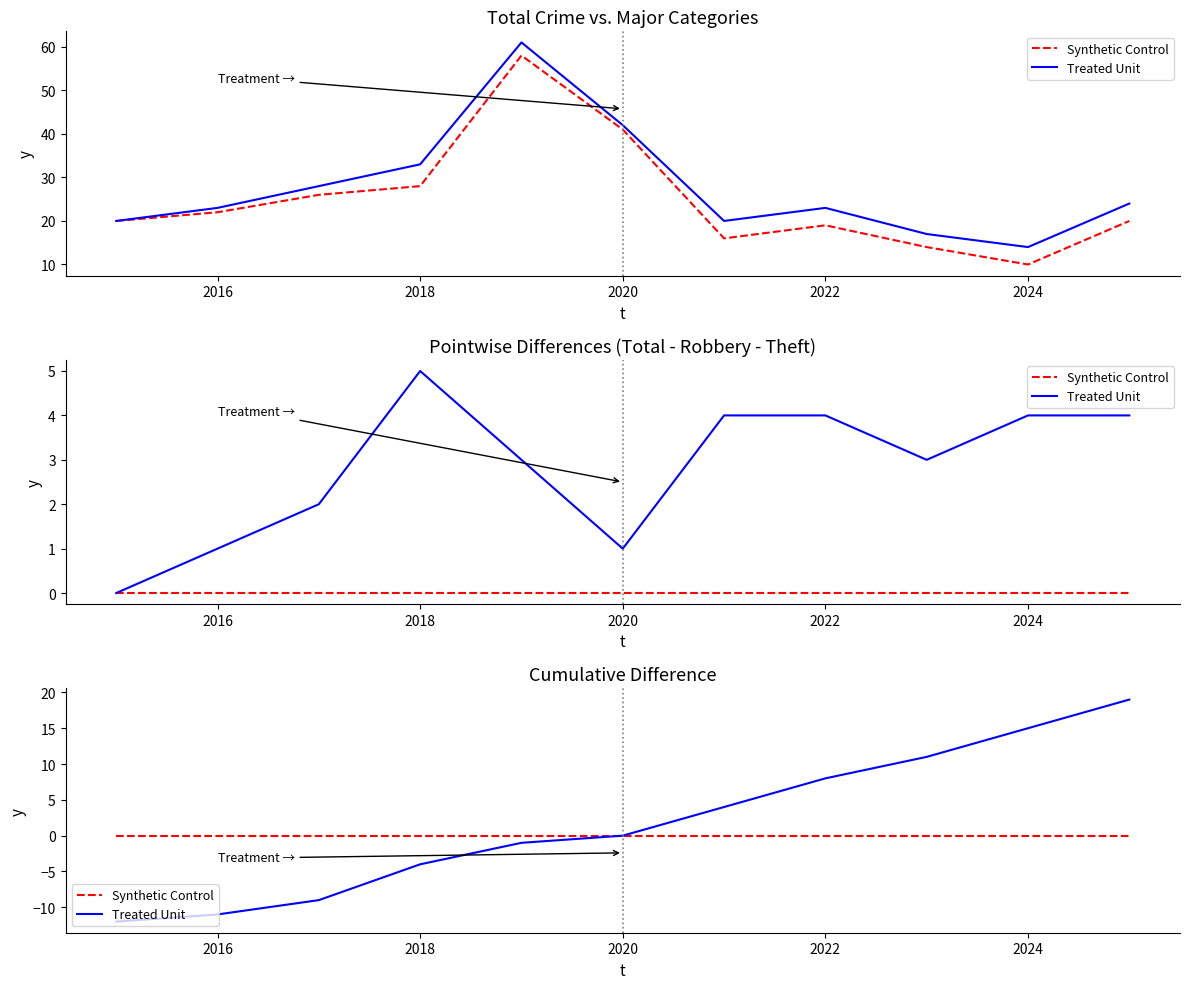

Does the chart display data point markers on the line(s)?

No